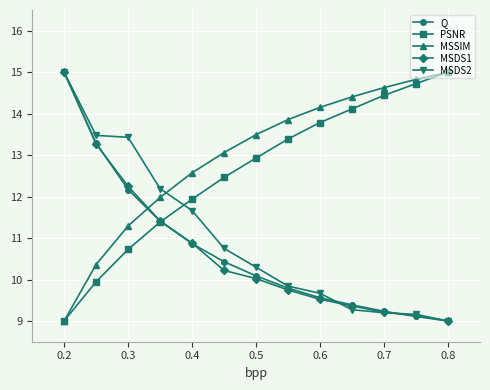

True or false: MSDS1 and PSNR intersect in this chart.

True